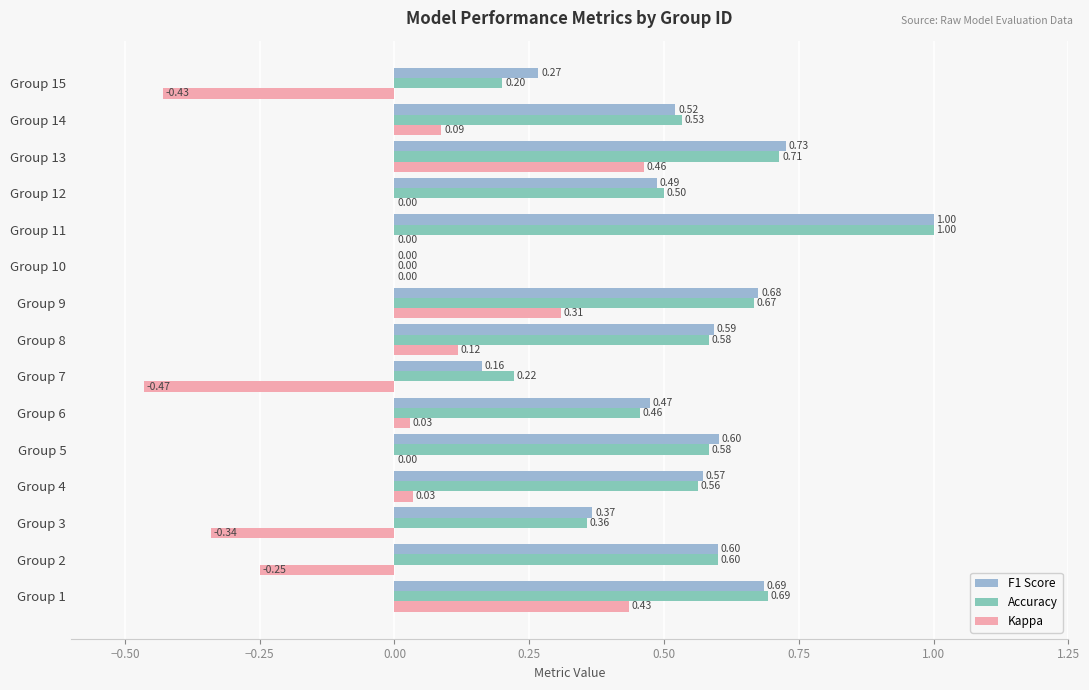

Count the number of categories in the chart.

15